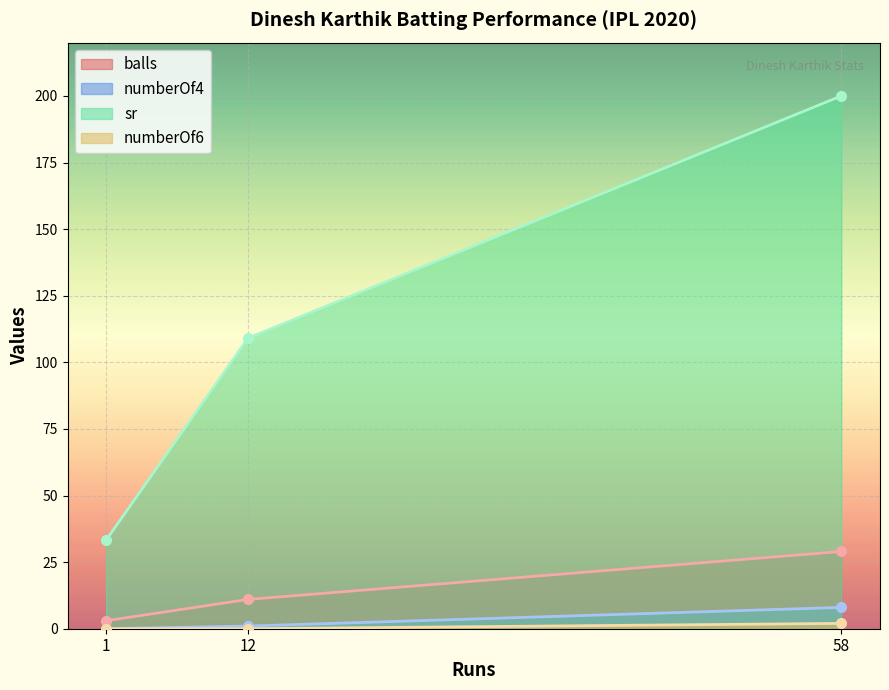

At 12, list the series in order from smallest to largest.

numberOf6, numberOf4, balls, sr